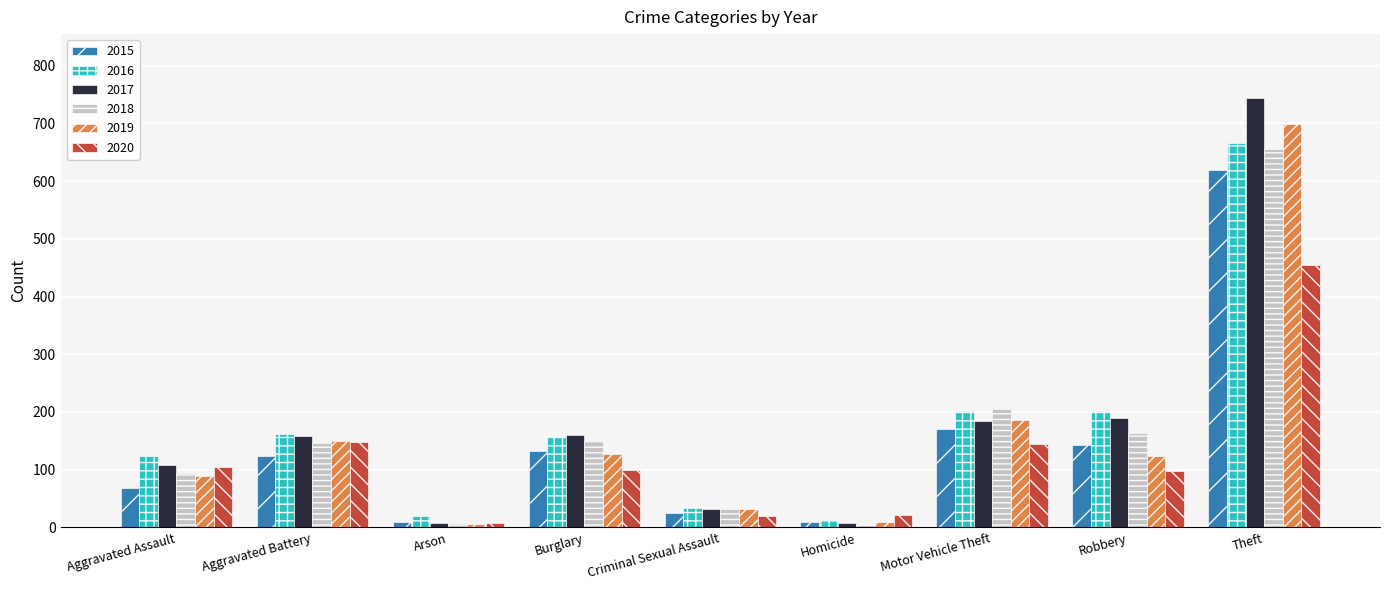

How many bars are there in each group?

6